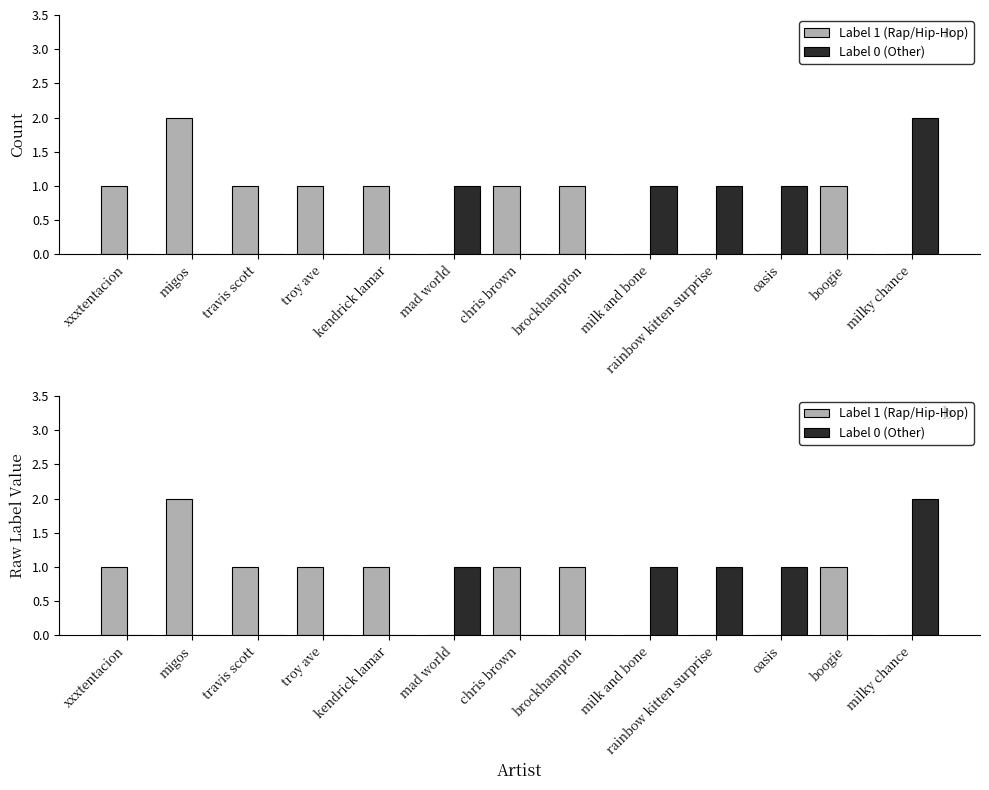

What is the label of the 10th bar from the left?

rainbow kitten surprise